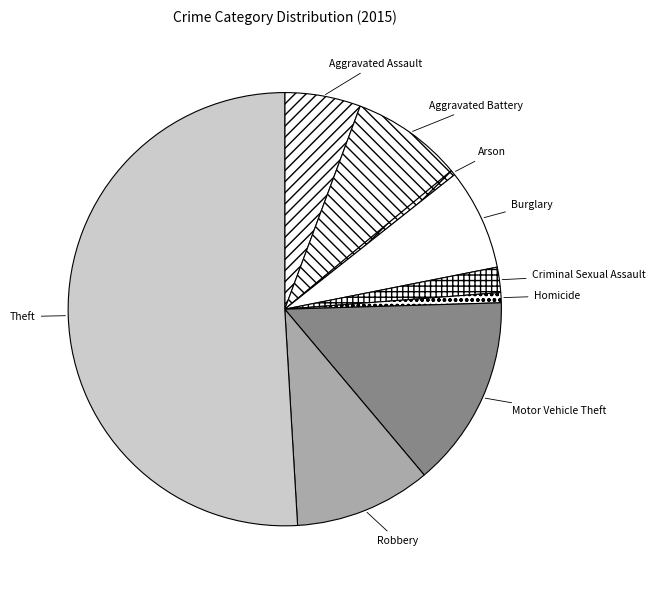

What is the largest slice in the pie chart?

Theft